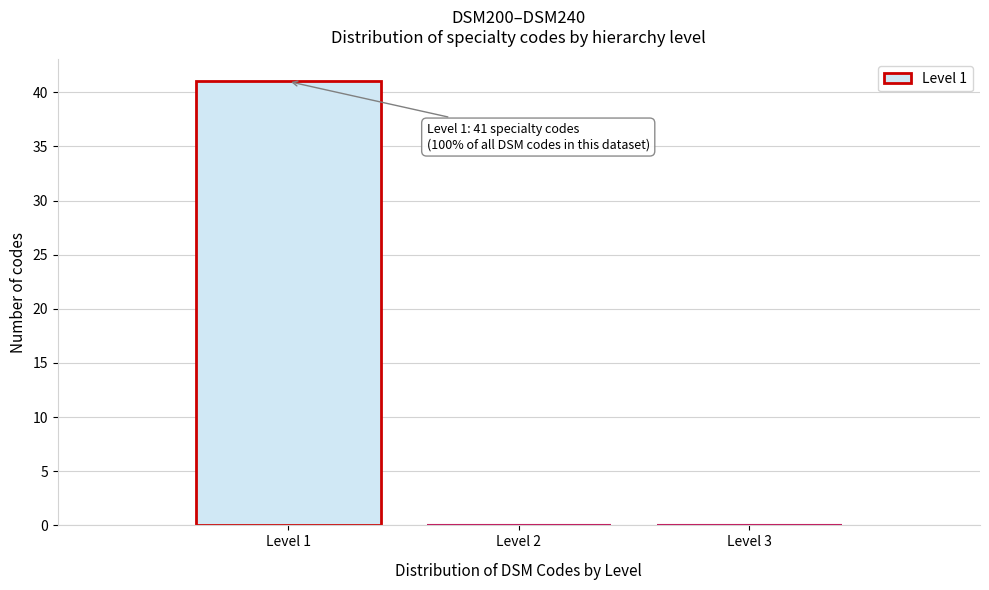

Which range on the x-axis has the tallest bar?

0.5 to 1.5